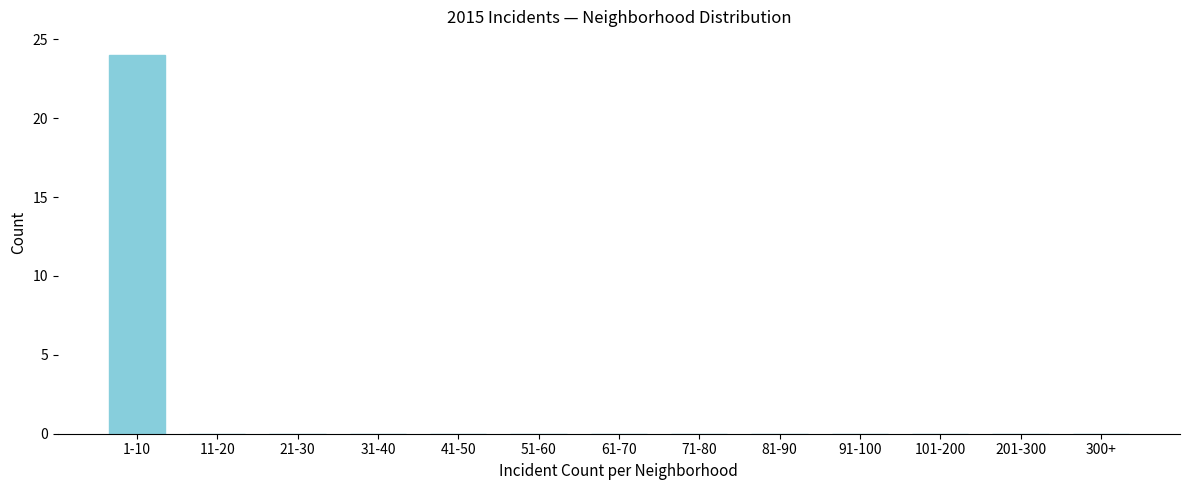

Reading left to right, list all the values displayed in this chart.

1-10=24	11-20=0	21-30=0	31-40=0	41-50=0	51-60=0	61-70=0	71-80=0	81-90=0	91-100=0	101-200=0	201-300=0	300+=0